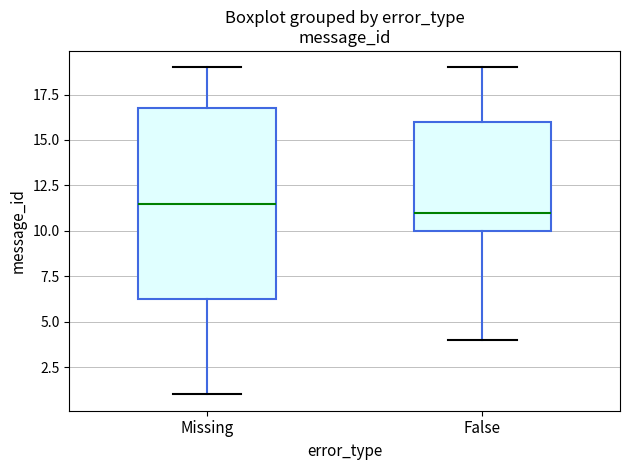

Which box has the lowest median line?

False